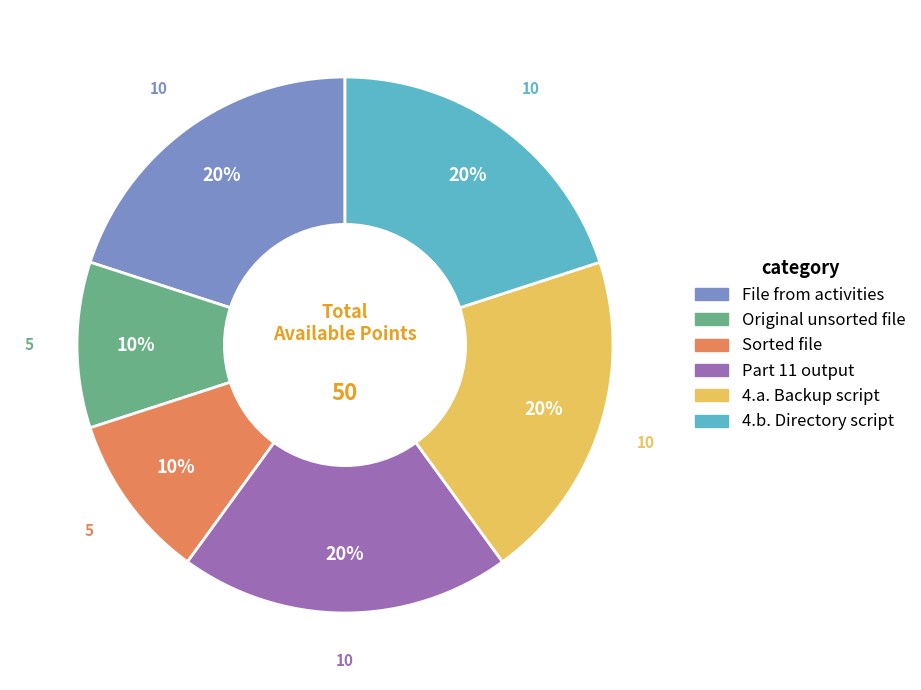

To the nearest percent, what is the difference between the largest and smallest slice percentages?

10%